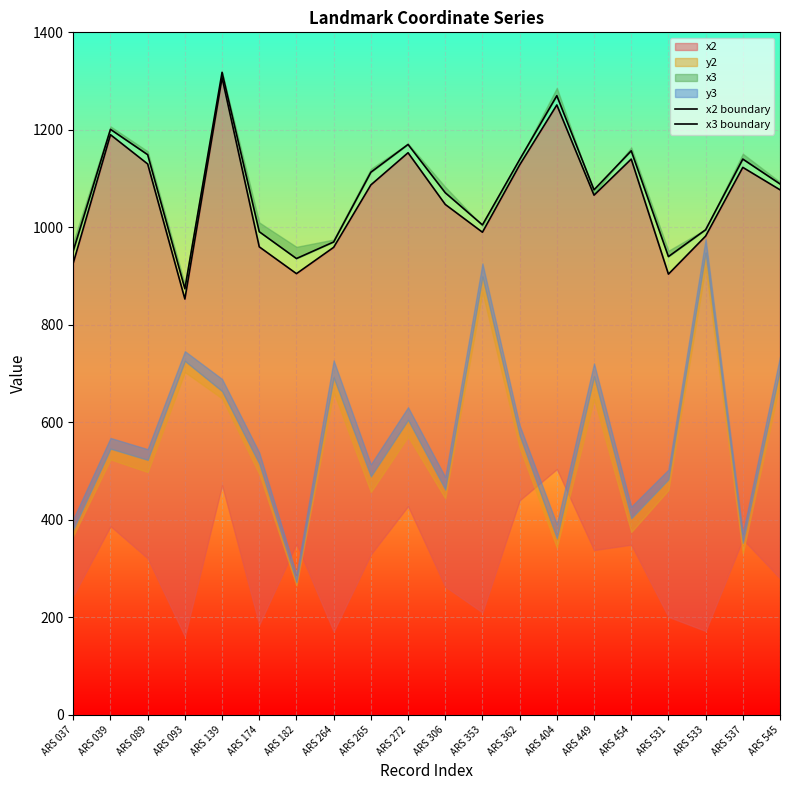

How many categories are shown in the chart?

20